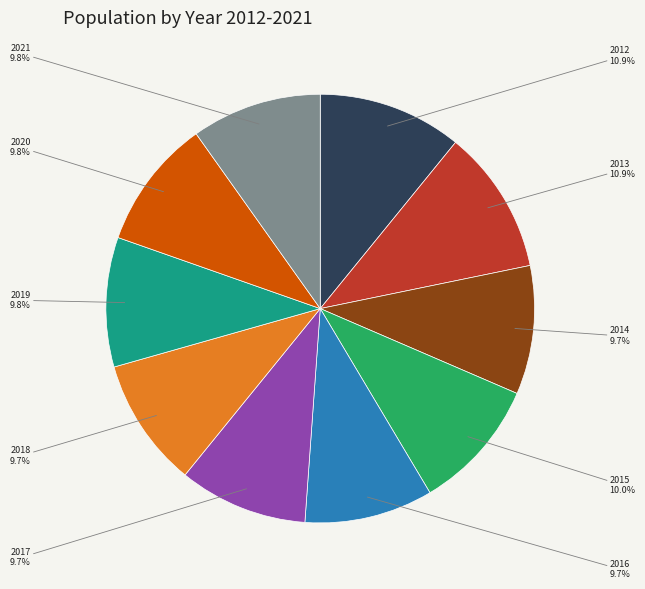

Is 2017 the majority of the pie?

No